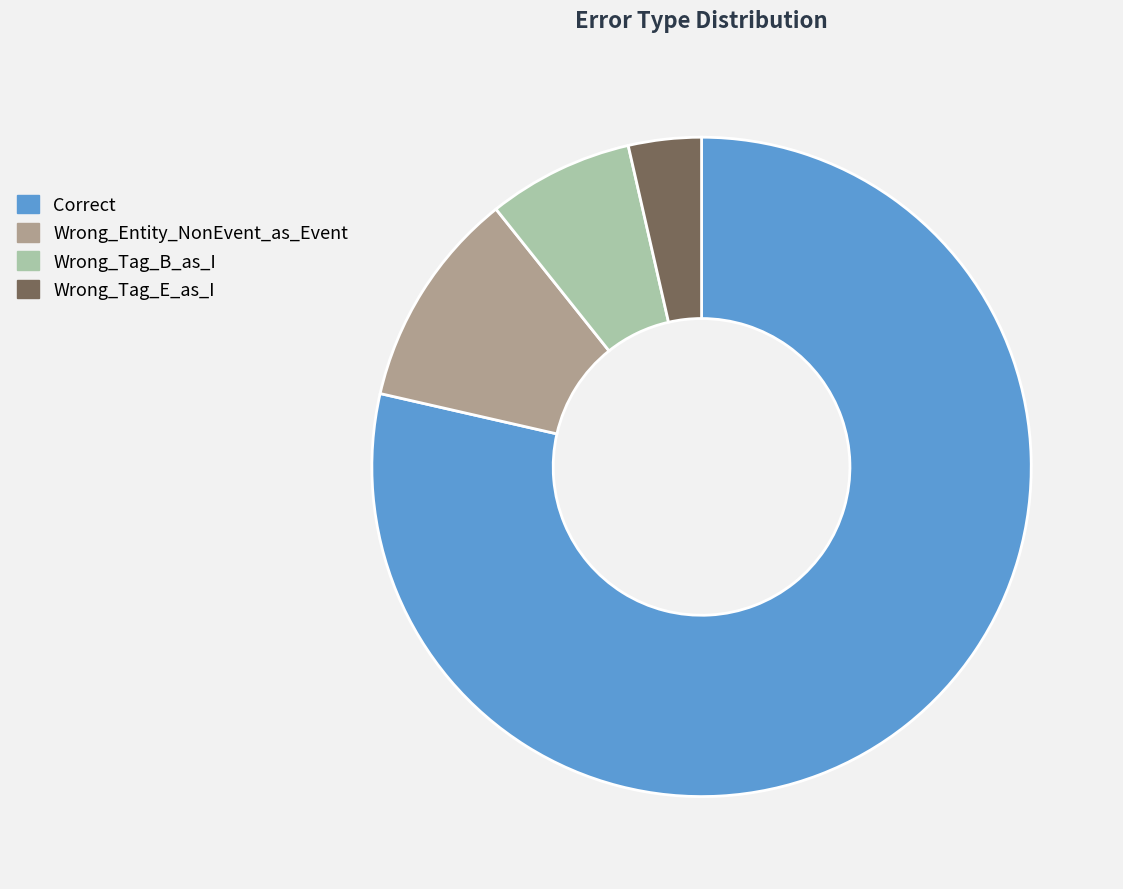

Is there any slice that represents more than half of the pie?

Yes